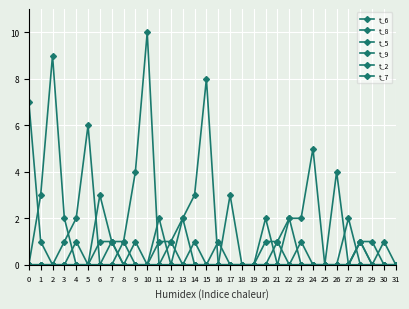

In t_9, how many points are lower than both neighbors (excluding endpoints)?

1